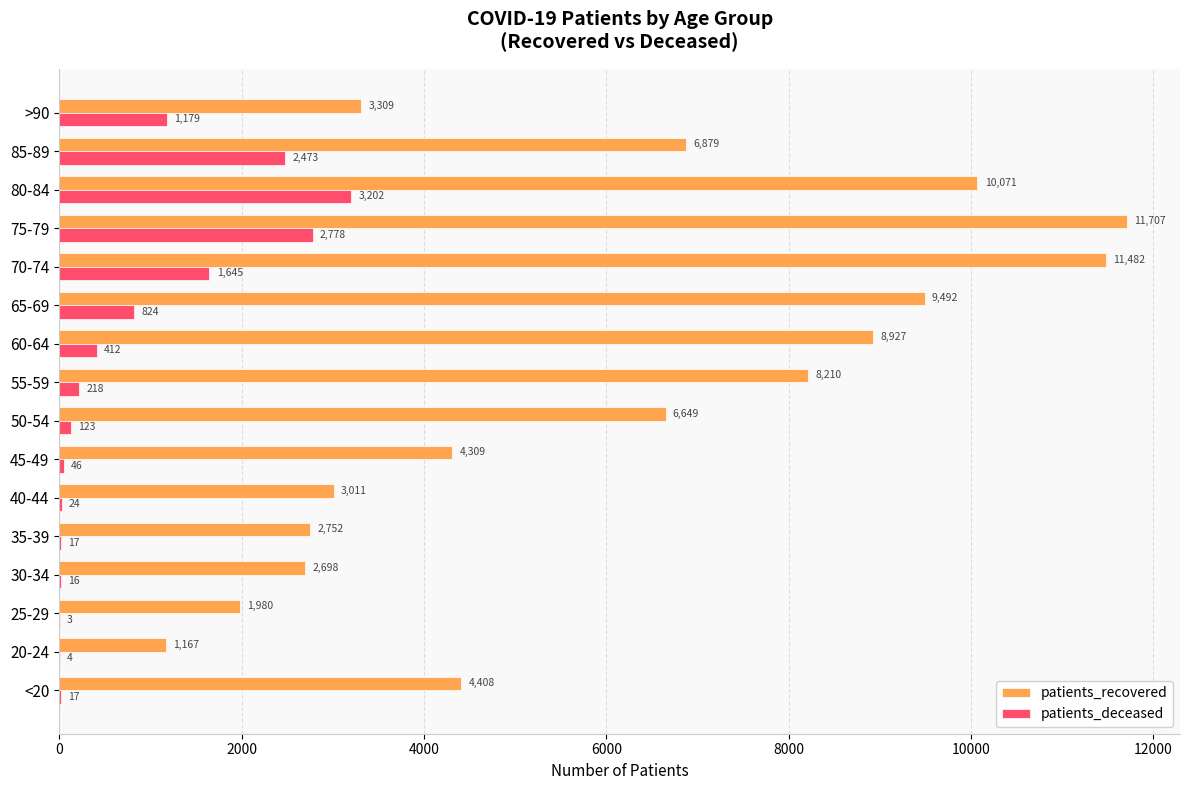

Between 35-39 and 85-89, which series saw the biggest shift?

patients_recovered